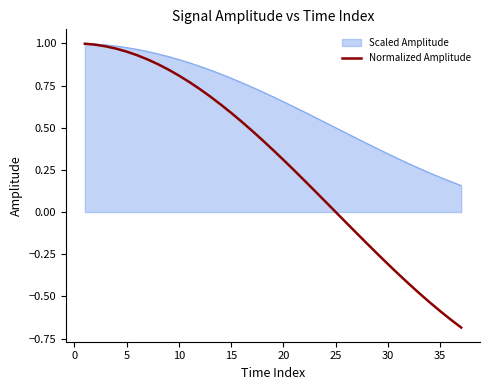

Which series has the widest spread of values?

Normalized Amplitude